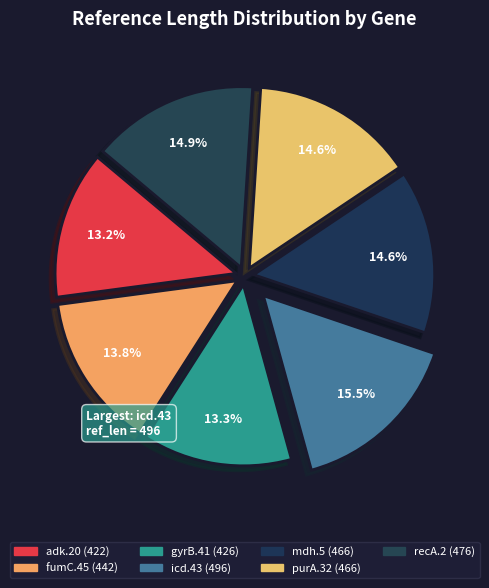

What is the largest slice in the pie chart?

icd.43